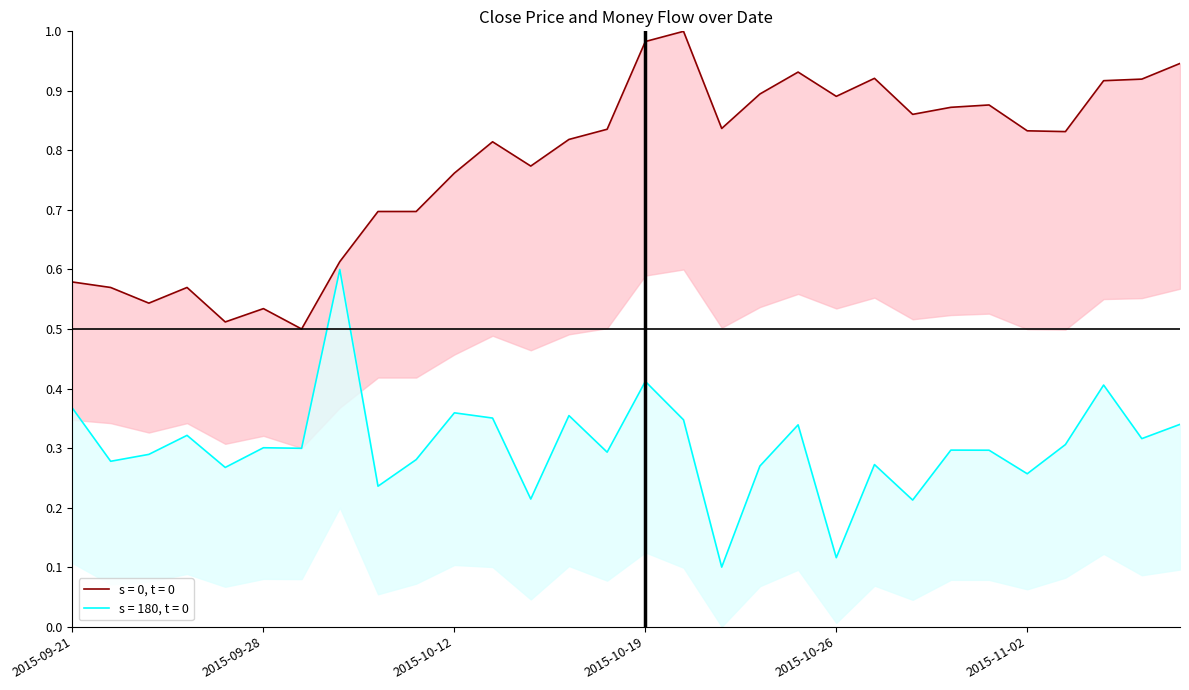

Between 2015-10-19 and 2015-10-30, which is larger?

2015-10-19